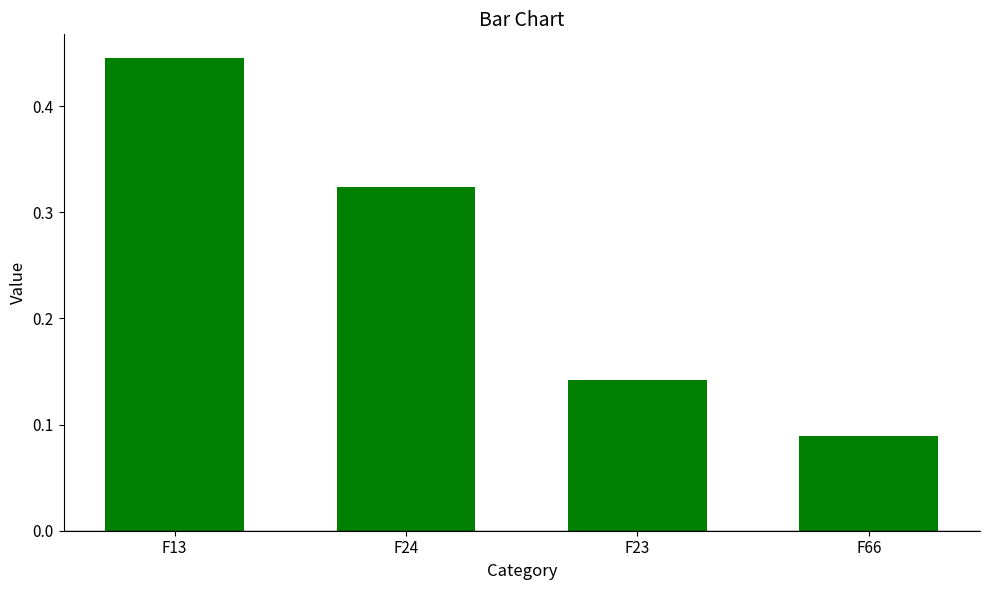

Where is the data nearest to the value 0?

F66